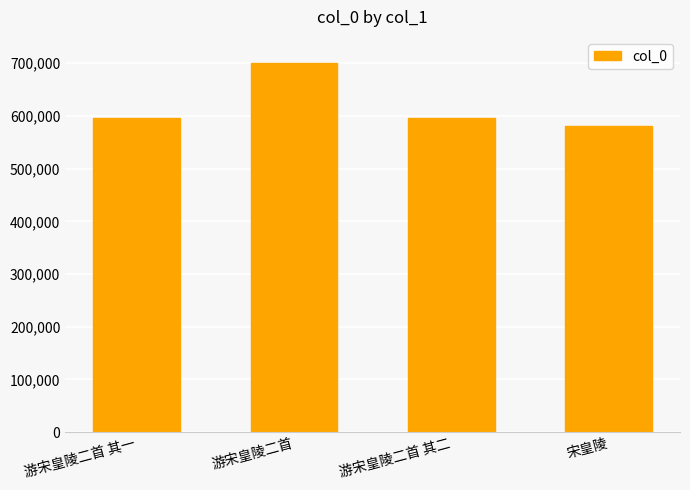

What is the sum of the values at 游宋皇陵二首 and 游宋皇陵二首 其二?

1296612